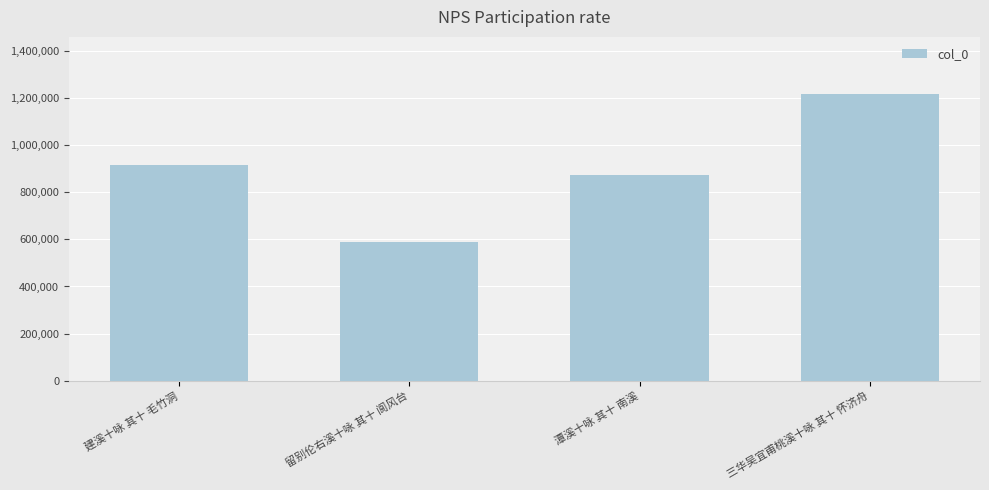

What position from the left is 留别伦右溪十咏 其十 阆风台?

2